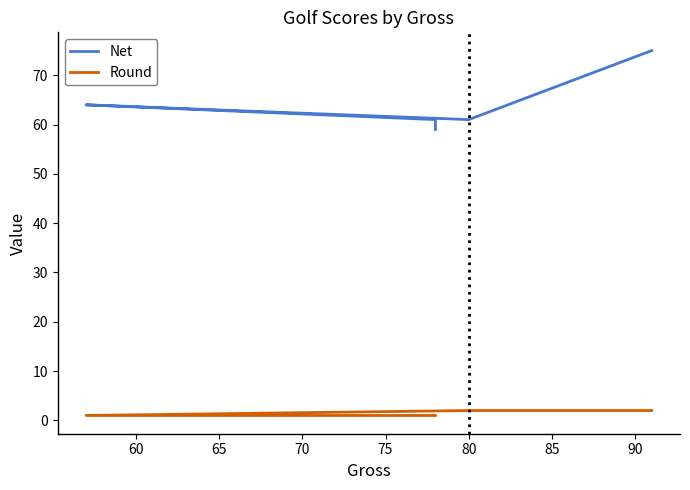

In Net, how many points are lower than both neighbors (excluding endpoints)?

1